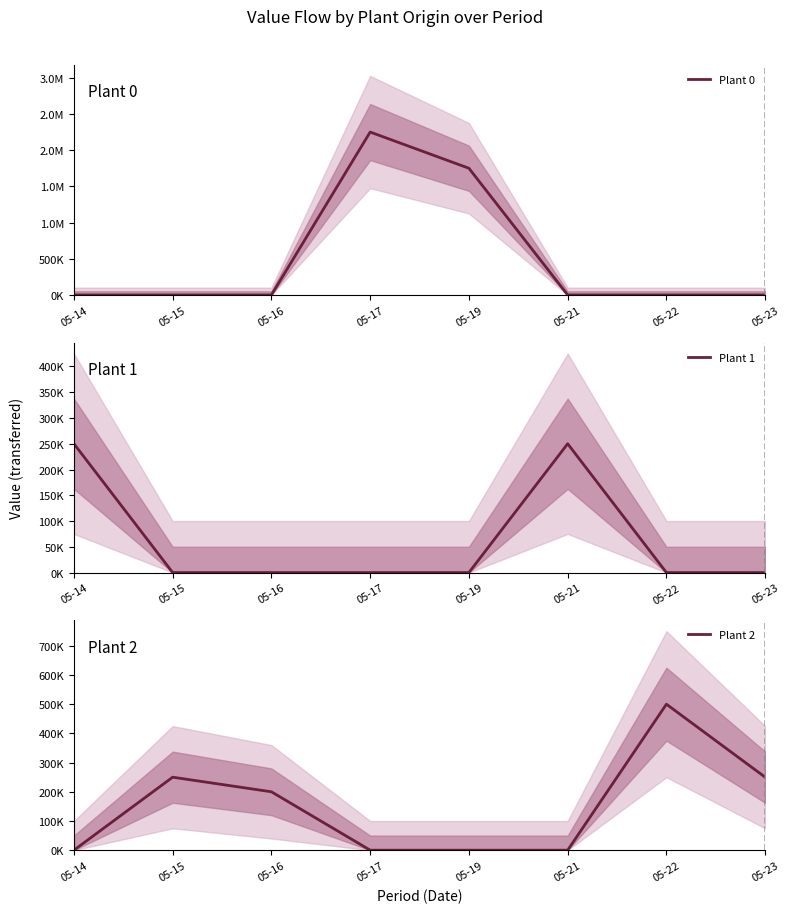

Which series has the largest range (max minus min)?

Plant 0